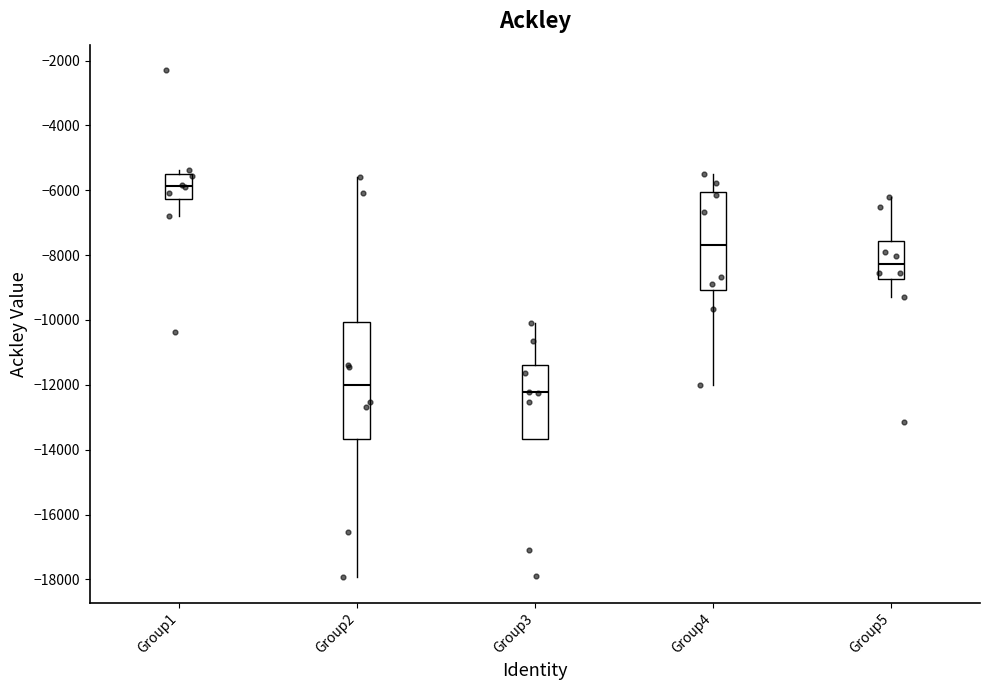

Reading left to right, transcribe this box plot: for each box, give where its median line is, the range the box spans, and where its two whiskers end, as read against the y-axis. The values are not printed on the chart, so give them approximately, as read against the axis.

Group1: median -5800, box -6200 to -5600, whiskers -6800 to -5400
Group2: median -12000, box -13600 to -10000, whiskers -18000 to -5600
Group3: median -12200, box -13600 to -11400, whiskers -13600 to -10000
Group4: median -7600, box -9000 to -6000, whiskers -12000 to -5400
Group5: median -8200, box -8800 to -7600, whiskers -9200 to -6200